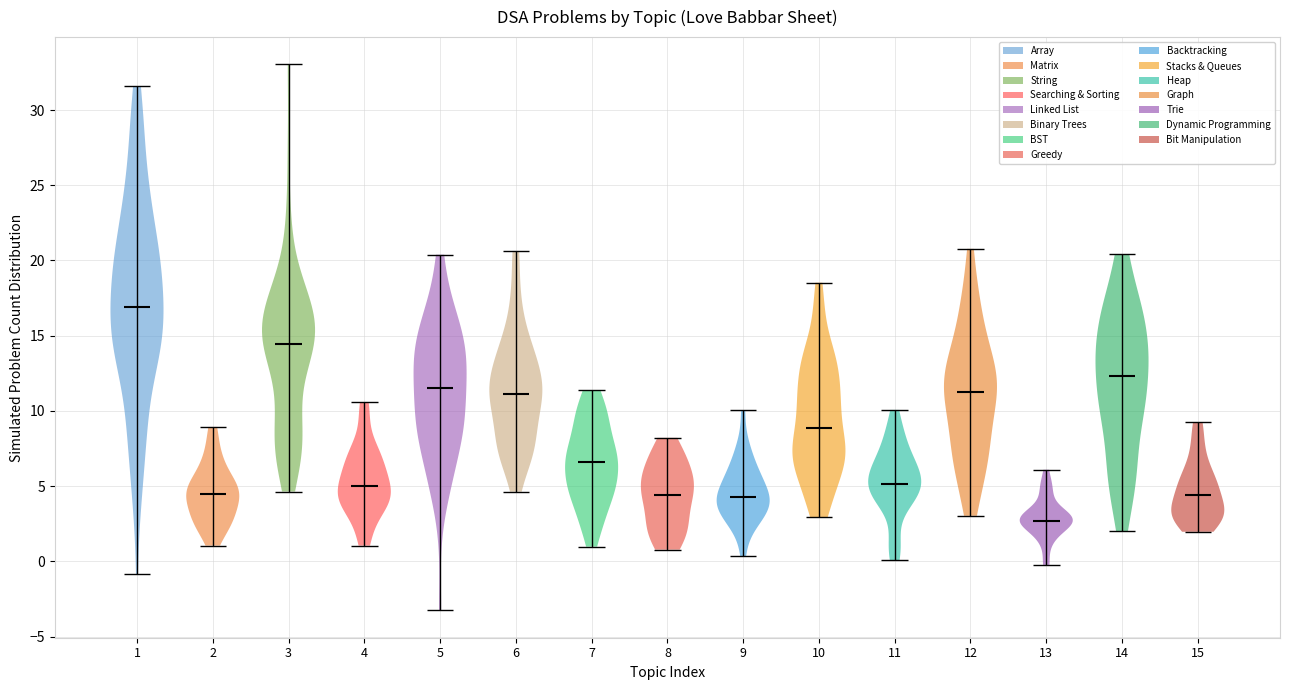

Reading left to right, read every violin against the y-axis: where its median line is, and the lowest and highest points it reaches. The values are not printed on the chart, so give them approximately, as read against the axis.

1: median line 17.0, lowest point -1.0, highest point 31.5
2: median line 4.5, lowest point 1.0, highest point 9.0
3: median line 14.5, lowest point 4.5, highest point 33.0
4: median line 5.0, lowest point 1.0, highest point 10.5
5: median line 11.5, lowest point -3.5, highest point 20.5
6: median line 11.0, lowest point 4.5, highest point 20.5
7: median line 6.5, lowest point 1.0, highest point 11.5
8: median line 4.5, lowest point 1.0, highest point 8.0
9: median line 4.5, lowest point 0.5, highest point 10.0
10: median line 9.0, lowest point 3.0, highest point 18.5
11: median line 5.0, lowest point 0.0, highest point 10.0
12: median line 11.5, lowest point 3.0, highest point 21.0
13: median line 2.5, lowest point 0.0, highest point 6.0
14: median line 12.5, lowest point 2.0, highest point 20.5
15: median line 4.5, lowest point 2.0, highest point 9.0